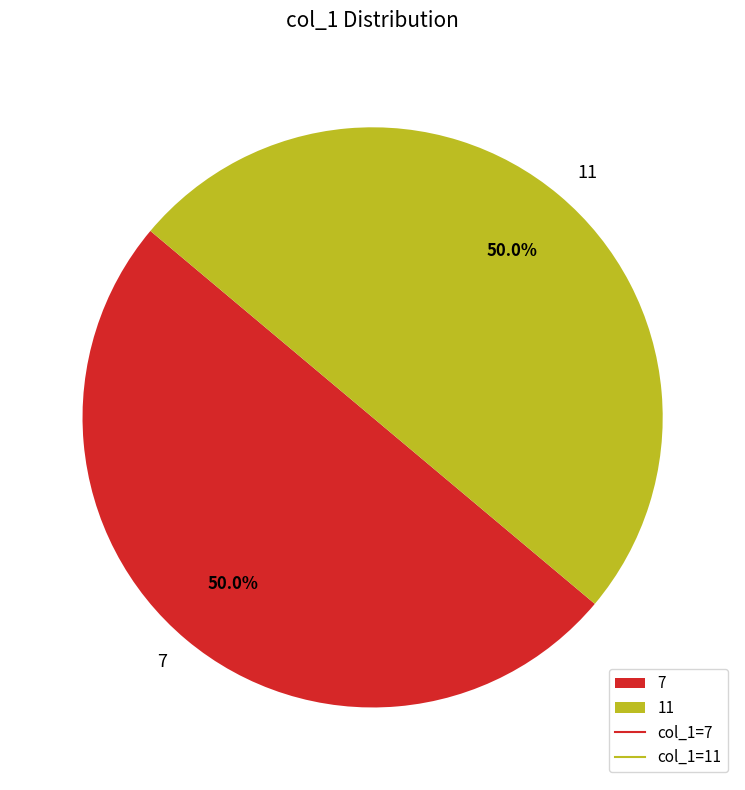

How much of the chart is everything except 7?

50.0%